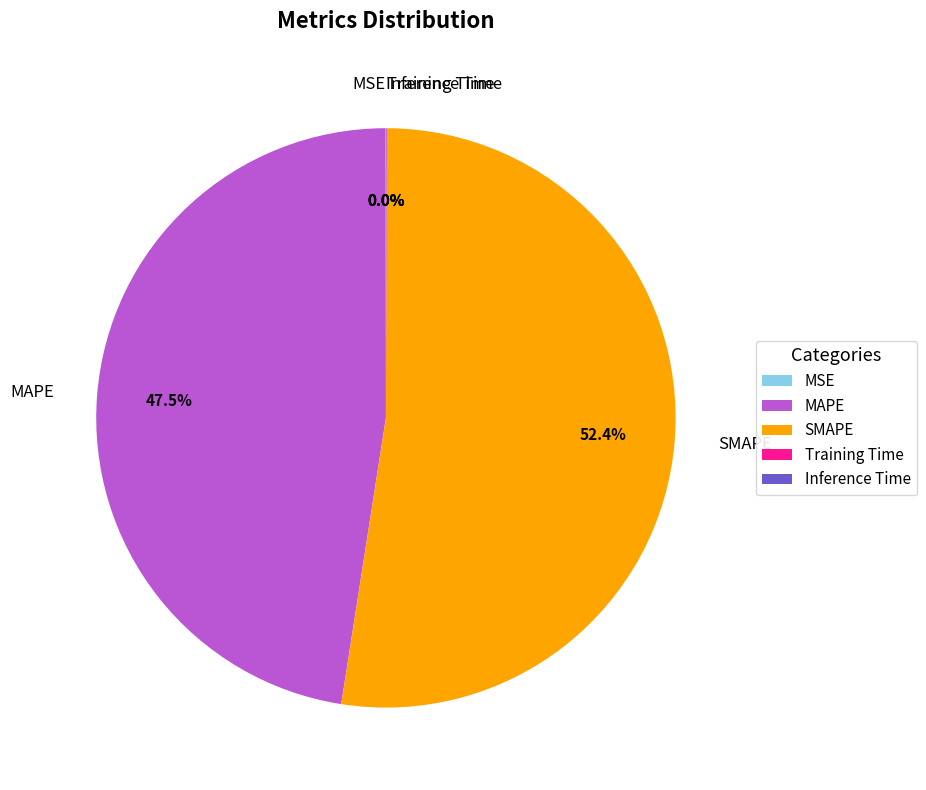

Is SMAPE the majority of the pie?

Yes